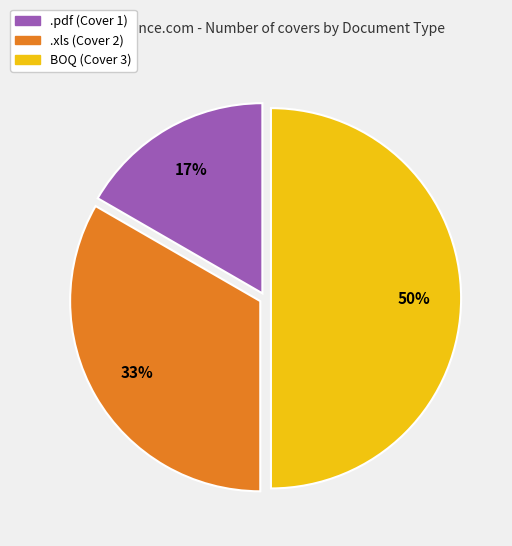

Is it true that .xls is 25% of the pie?

False